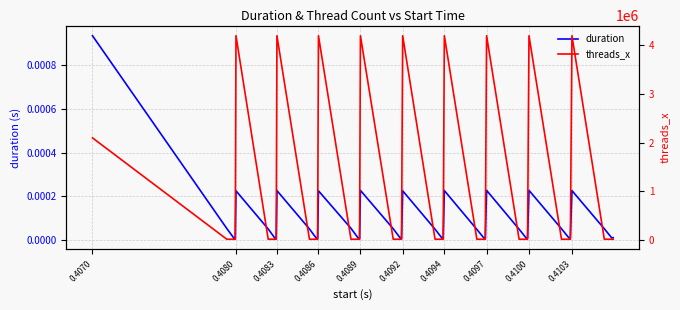

Which series has the widest spread of values?

threads_x